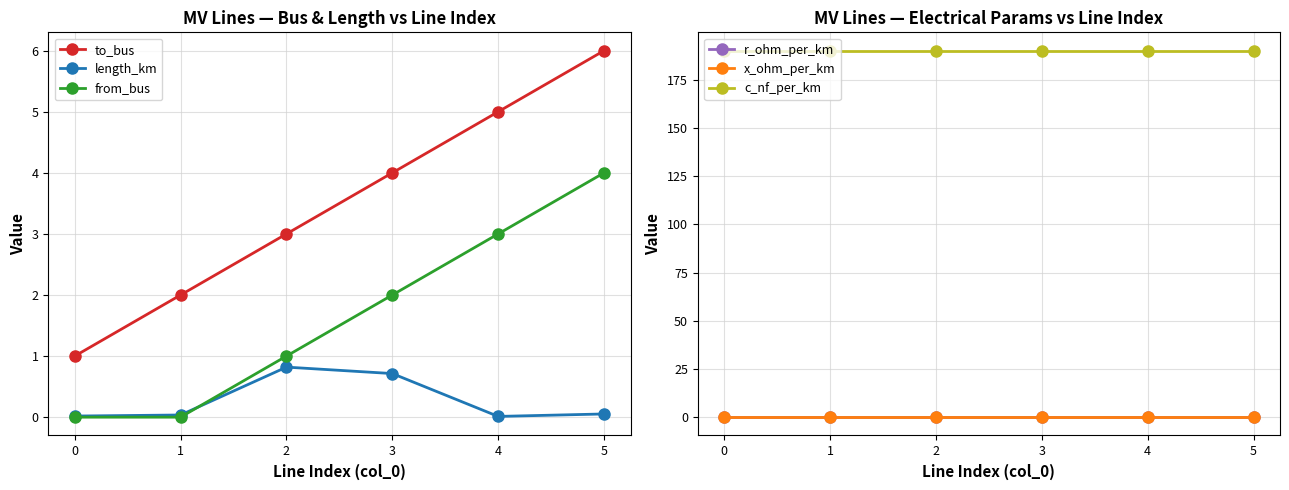

How many interior local peaks does the length_km series have?

1